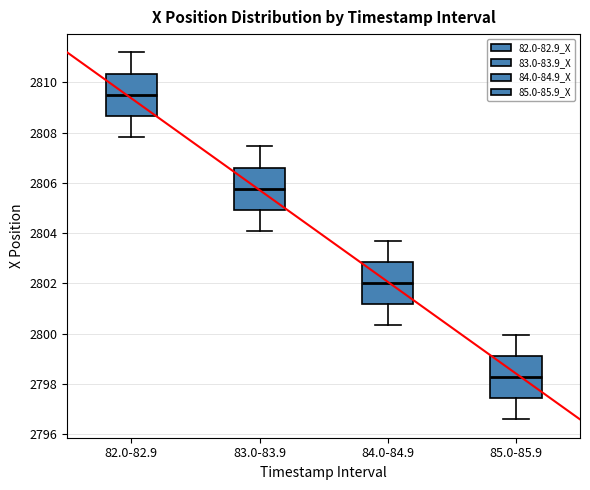

Reading left to right, read every box against the y-axis: the position of its median line, the range the box covers, and the ends of its whiskers. The values are not printed on the chart, so give them approximately, as read against the axis.

82.0-82.9: median 2809.6, box 2808.6 to 2810.4, whiskers 2807.8 to 2811.2
83.0-83.9: median 2805.8, box 2805.0 to 2806.6, whiskers 2804.0 to 2807.4
84.0-84.9: median 2802.0, box 2801.2 to 2802.8, whiskers 2800.4 to 2803.8
85.0-85.9: median 2798.2, box 2797.4 to 2799.2, whiskers 2796.6 to 2800.0